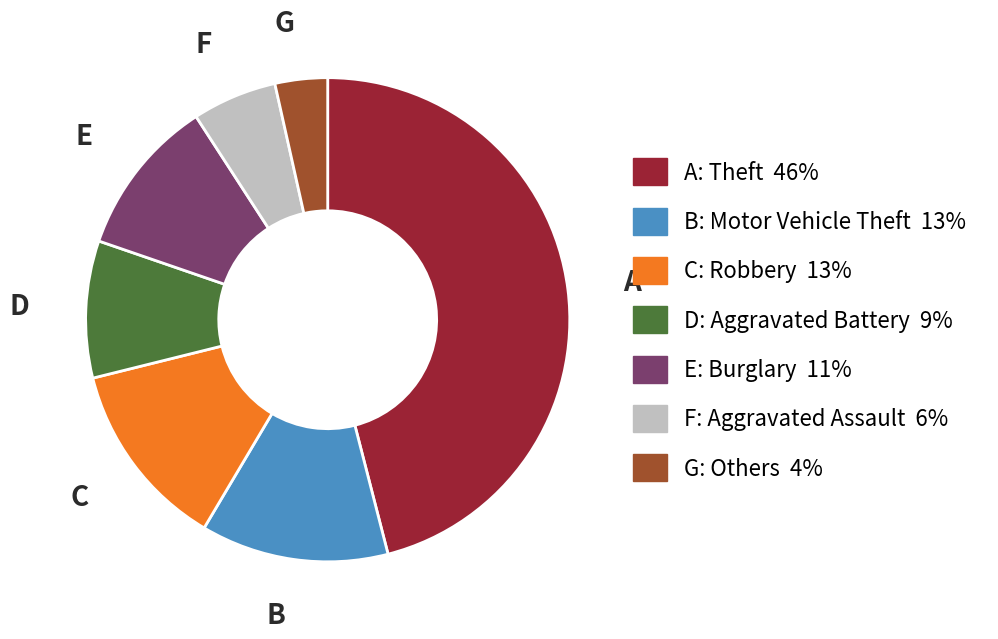

Which slice is the smallest?

G